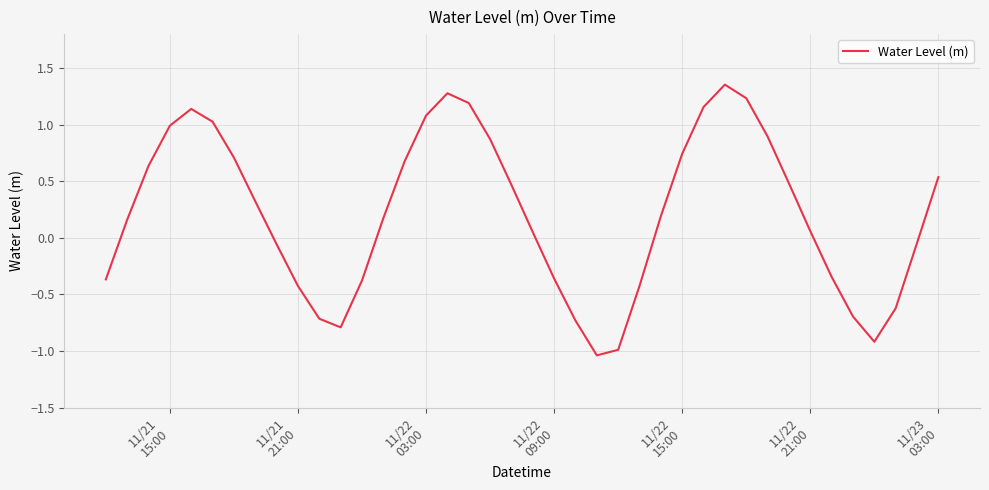

What is the difference between the maximum and minimum values?

2.4